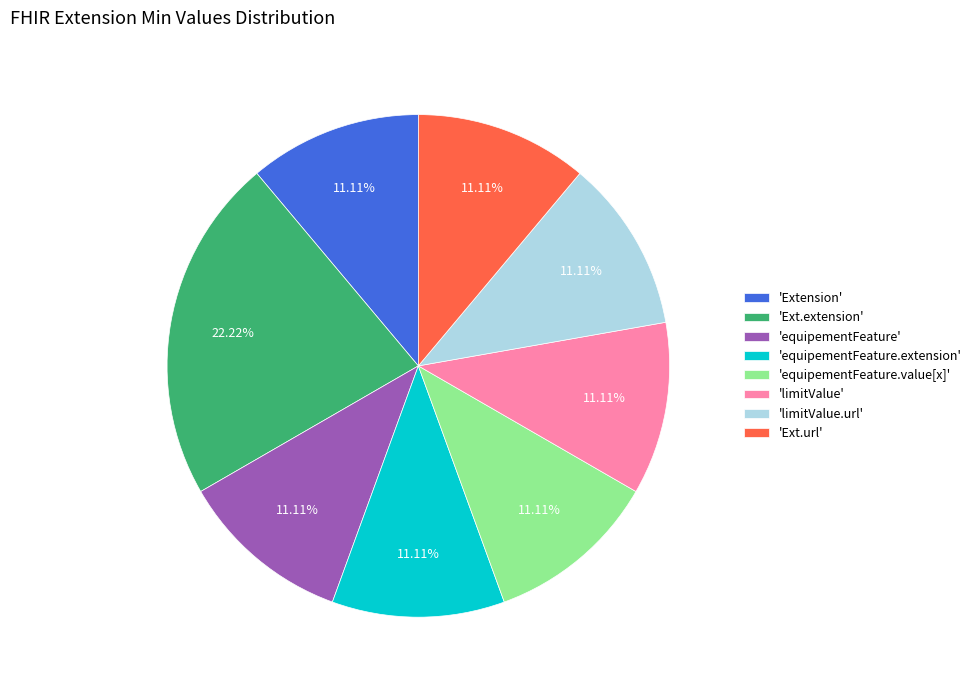

Is the sum of 'Extension' and 'Ext.extension' greater than half?

No